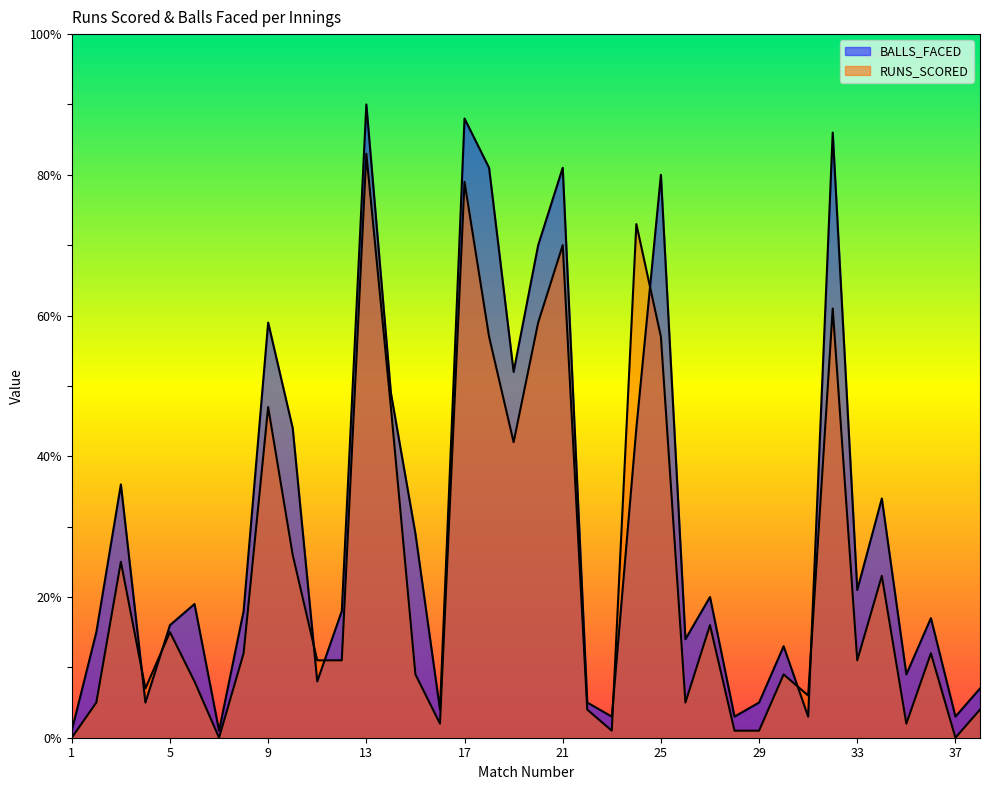

Read the BALLS_FACED value at 11, to the nearest 5.

10